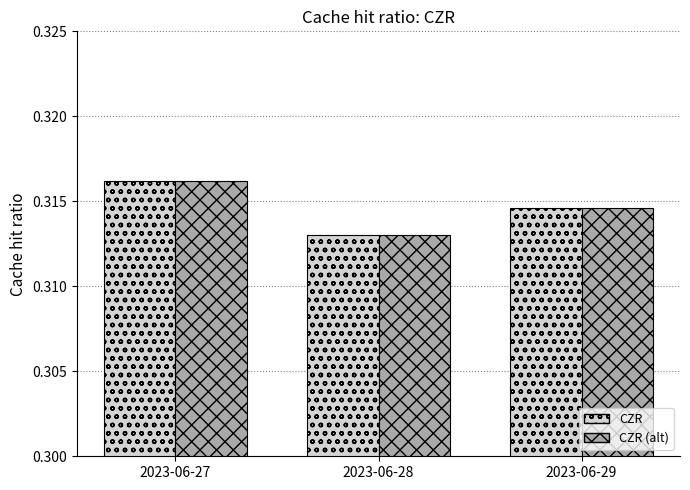

Count the CZR (alt) values in the range 0 to 1.

3